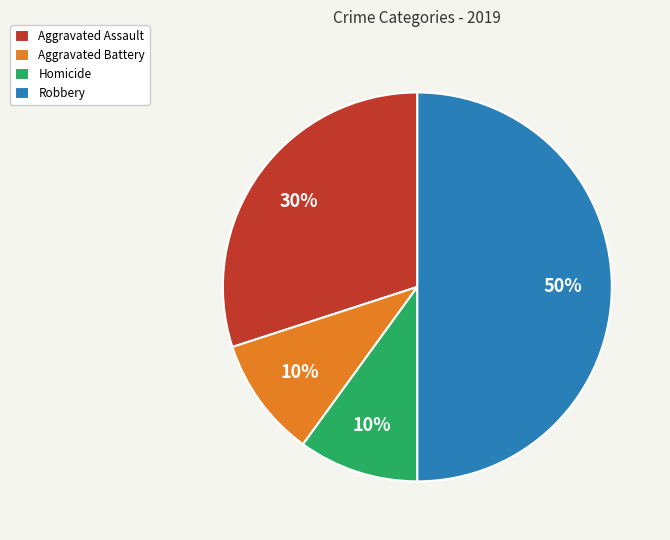

Which category has the biggest portion of the pie?

Robbery